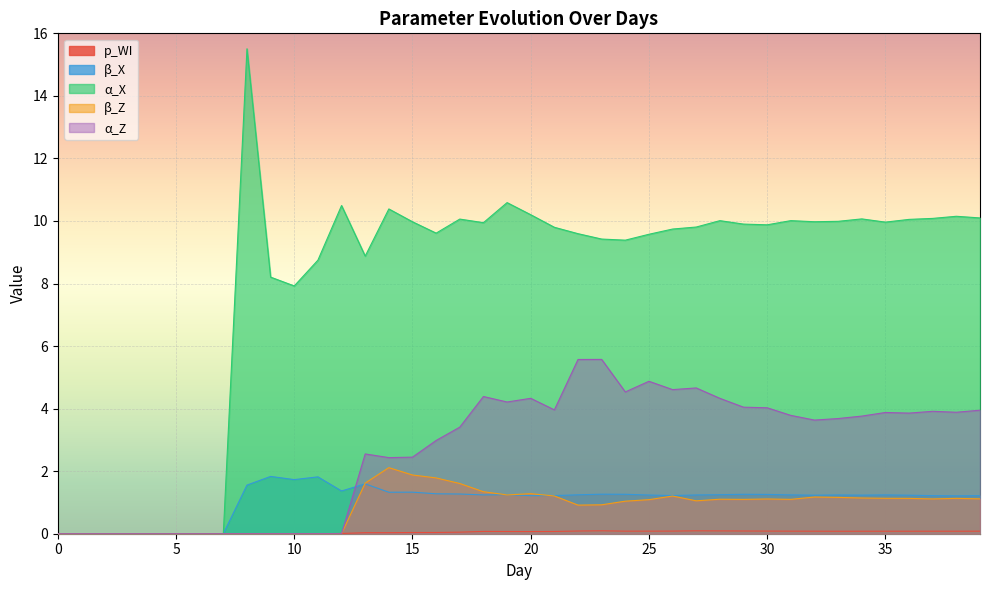

Reading left to right, list all the values displayed in this chart.

p_WI: 0=0.0	1=0.0	2=0.0	3=0.0	4=0.0	5=0.0	6=0.0	7=0.0	8=0.0	9=0.0	10=0.0	11=0.0	12=0.0	13=0.0	14=0.0	15=0.0	16=0.0	17=0.1	18=0.1	19=0.1	20=0.1	21=0.1	22=0.1	23=0.1	24=0.1	25=0.1	26=0.1	27=0.1	28=0.1	29=0.1	30=0.1	31=0.1	32=0.1	33=0.1	34=0.1	35=0.1	36=0.1	37=0.1	38=0.1	39=0.1
β_X: 0=0.0	1=0.0	2=0.0	3=0.0	4=0.0	5=0.0	6=0.0	7=0.0	8=1.6	9=1.8	10=1.7	11=1.8	12=1.4	13=1.6	14=1.3	15=1.3	16=1.3	17=1.3	18=1.2	19=1.2	20=1.2	21=1.2	22=1.2	23=1.3	24=1.3	25=1.2	26=1.2	27=1.2	28=1.2	29=1.3	30=1.3	31=1.2	32=1.2	33=1.2	34=1.2	35=1.2	36=1.2	37=1.2	38=1.2	39=1.2
α_X: 0=0.0	1=0.0	2=0.0	3=0.0	4=0.0	5=0.0	6=0.0	7=0.0	8=15.5	9=8.2	10=7.9	11=8.7	12=10.5	13=8.9	14=10.4	15=10.0	16=9.6	17=10.1	18=9.9	19=10.6	20=10.2	21=9.8	22=9.6	23=9.4	24=9.4	25=9.6	26=9.7	27=9.8	28=10.0	29=9.9	30=9.9	31=10.0	32=10.0	33=10.0	34=10.1	35=10.0	36=10.1	37=10.1	38=10.2	39=10.1
β_Z: 0=0.0	1=0.0	2=0.0	3=0.0	4=0.0	5=0.0	6=0.0	7=0.0	8=0.0	9=0.0	10=0.0	11=0.0	12=0.0	13=1.6	14=2.1	15=1.9	16=1.8	17=1.6	18=1.3	19=1.2	20=1.3	21=1.2	22=0.9	23=0.9	24=1.0	25=1.1	26=1.2	27=1.1	28=1.1	29=1.1	30=1.1	31=1.1	32=1.2	33=1.2	34=1.1	35=1.1	36=1.1	37=1.1	38=1.1	39=1.1
α_Z: 0=0.0	1=0.0	2=0.0	3=0.0	4=0.0	5=0.0	6=0.0	7=0.0	8=0.0	9=0.0	10=0.0	11=0.0	12=0.0	13=2.6	14=2.4	15=2.4	16=3.0	17=3.4	18=4.4	19=4.2	20=4.3	21=4.0	22=5.6	23=5.6	24=4.5	25=4.9	26=4.6	27=4.7	28=4.3	29=4.0	30=4.0	31=3.8	32=3.6	33=3.7	34=3.8	35=3.9	36=3.9	37=3.9	38=3.9	39=3.9